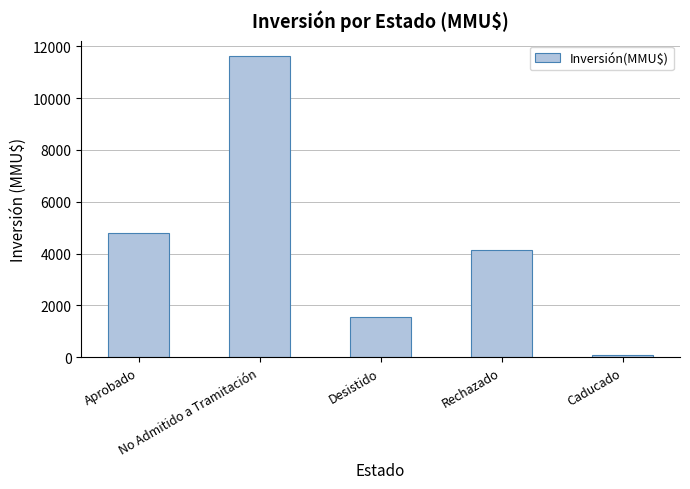

Reading left to right, what are all the values shown in this chart?

4777	11640	1541	4117	80